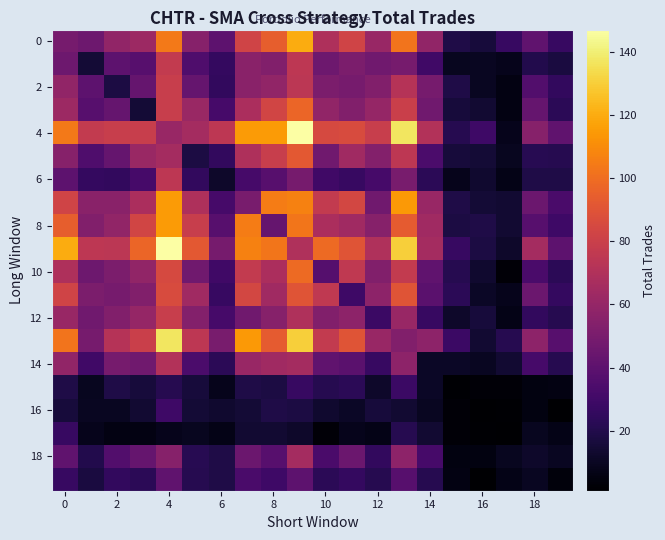

Count the number of categories in the chart.

20